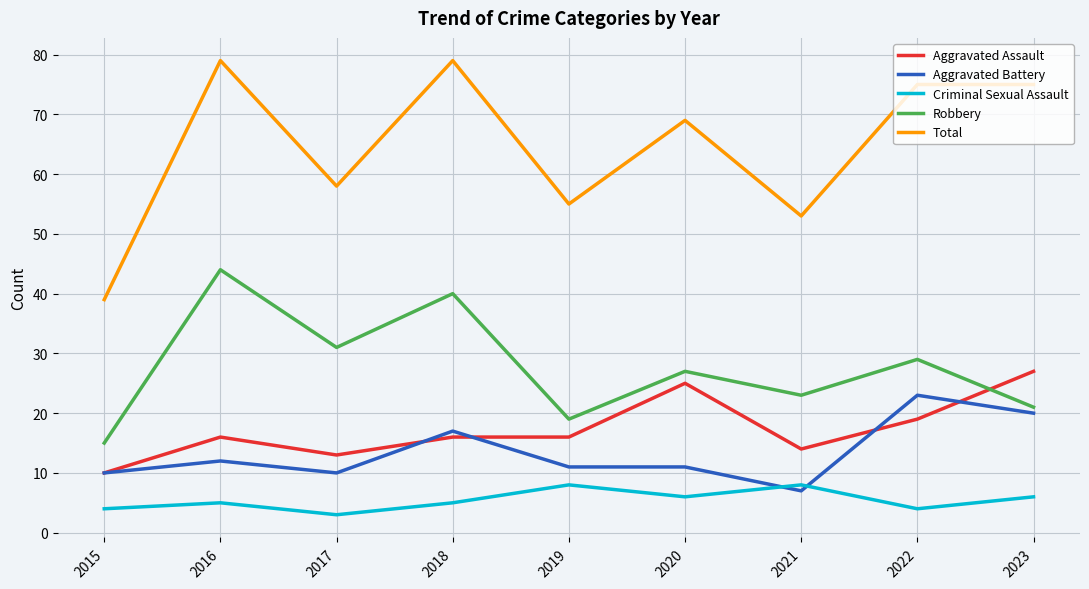

Does the chart display data point markers on the line(s)?

No